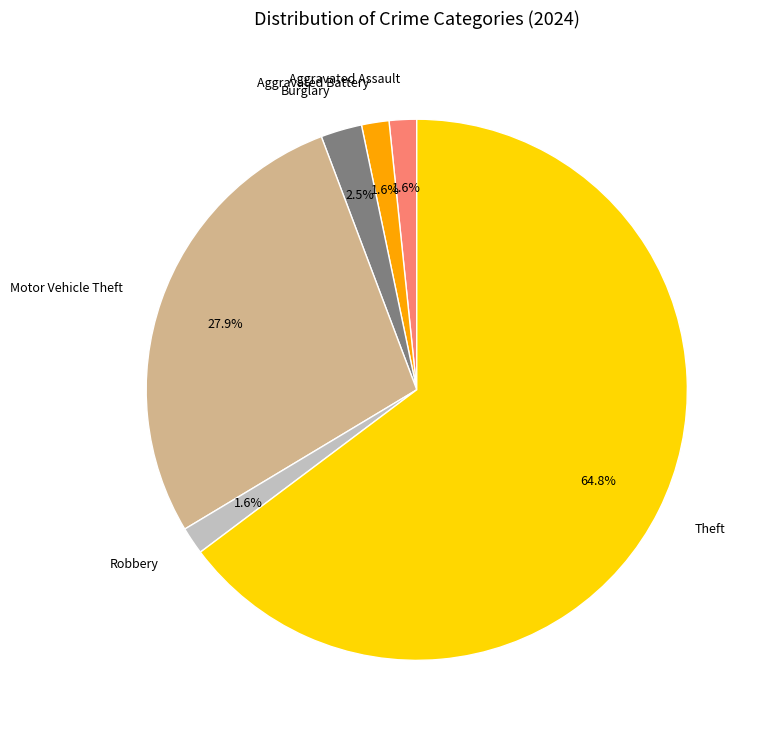

Does Burglary account for over 50% of the chart?

No